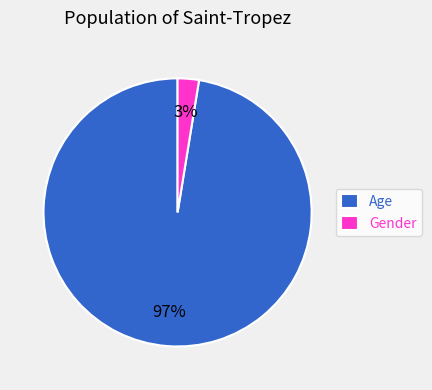

Is it true that Age is 84% of the pie?

False